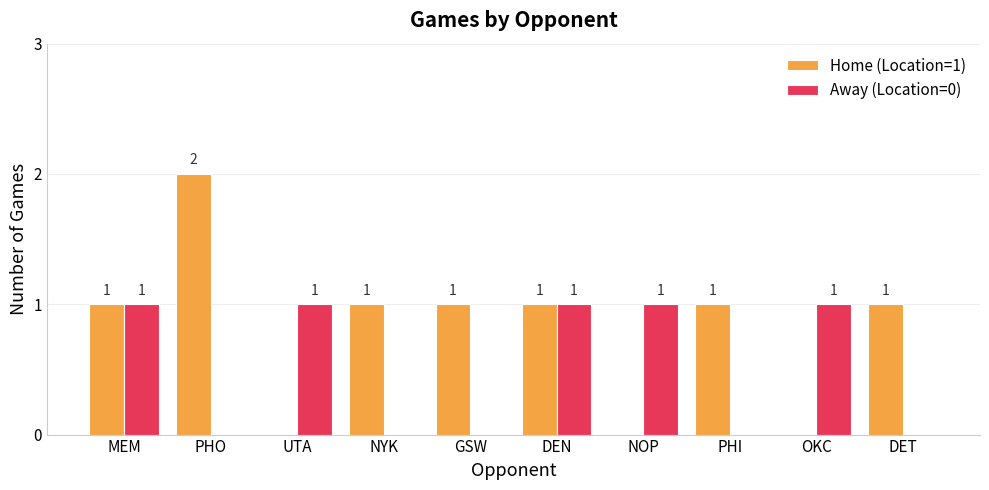

Is it true that Home (Location=1) equals 0 at DEN?

False